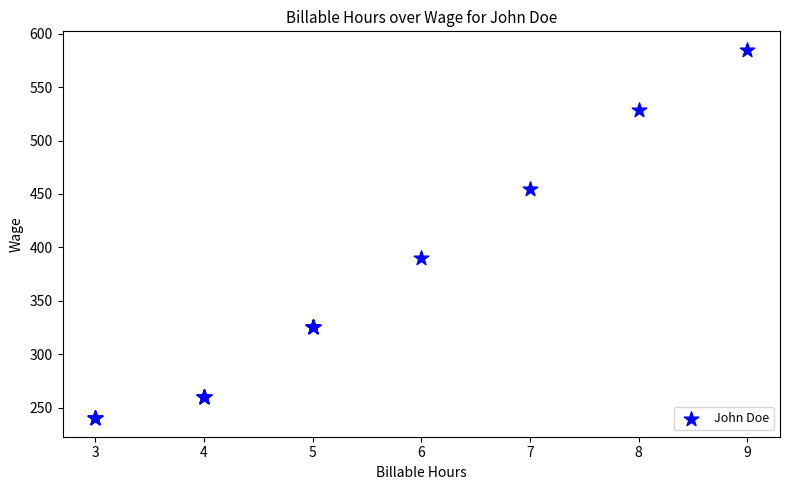

What Y value in the scatter plot is closest to 412?

390